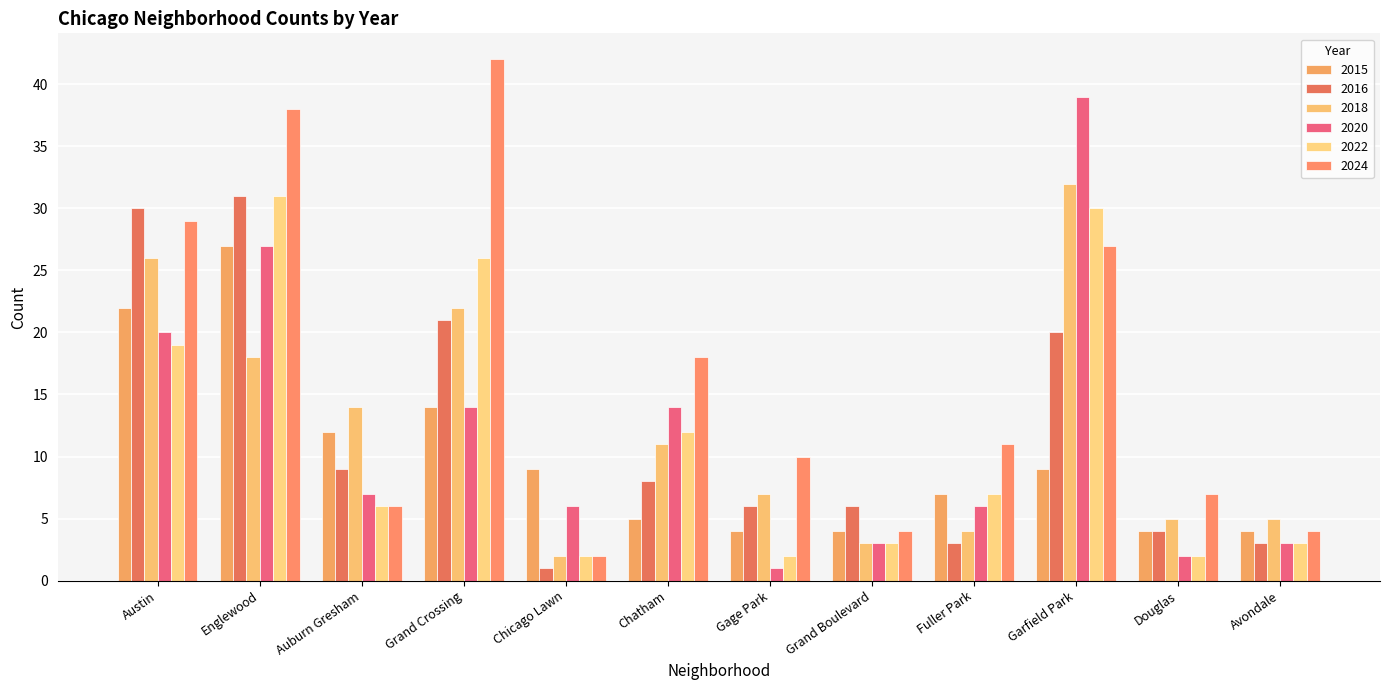

What is the difference between the second highest and second lowest values in the 2015 series?

18